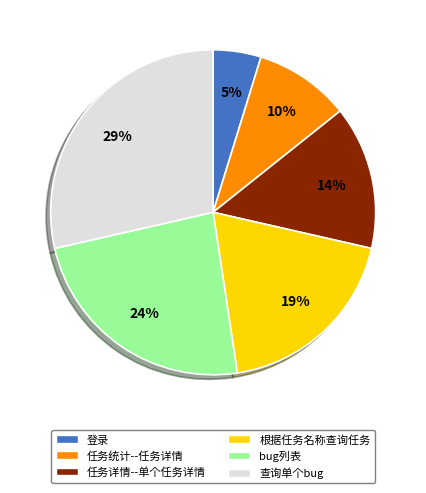

To the nearest percent, what portion does bug列表 represent?

24%